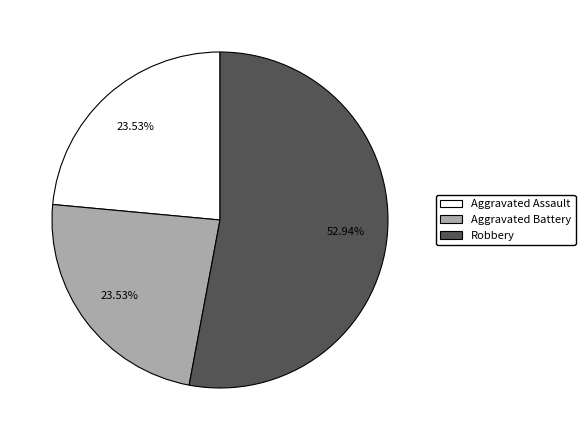

The Aggravated Battery slice represents 32% of the pie. True or false?

False